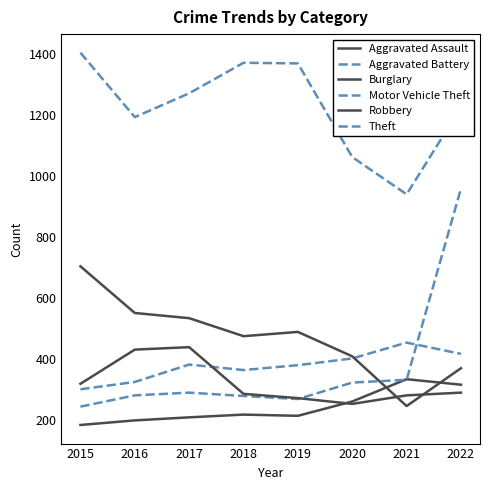

Does the chart have visible grid lines?

No